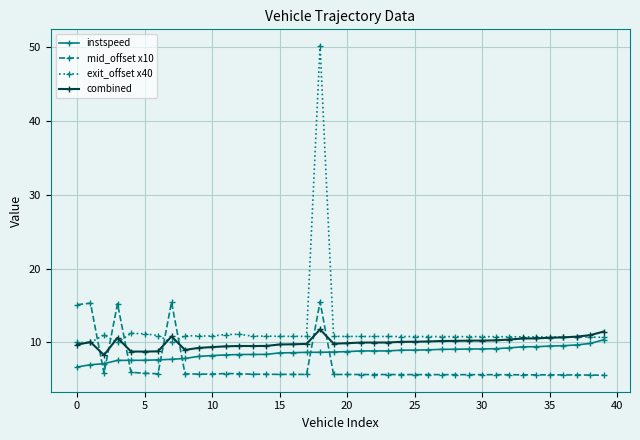

True or false: combined and instspeed intersect in this chart.

False